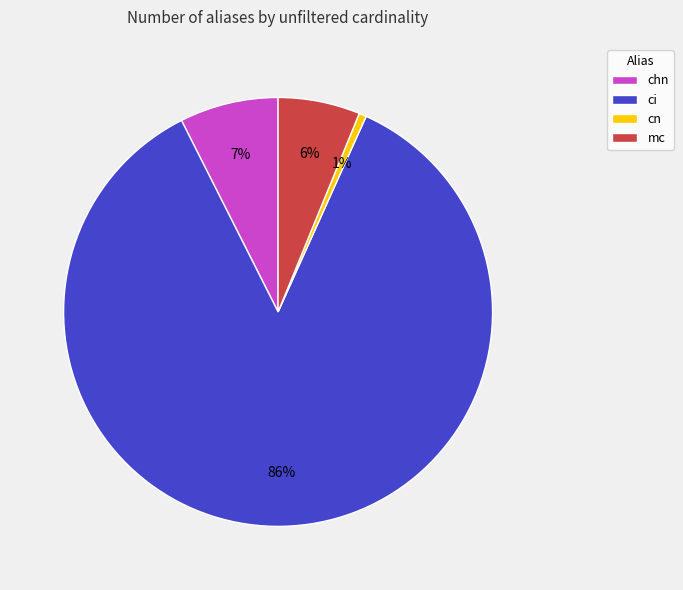

The ci slice represents 95% of the pie. True or false?

False